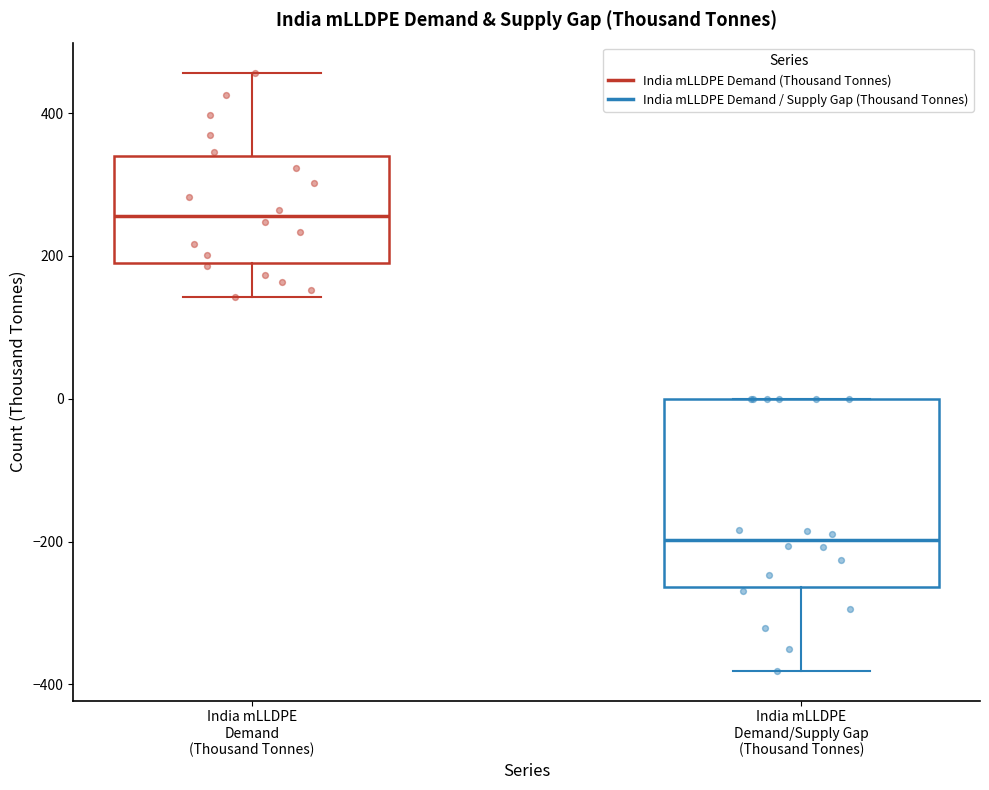

Which box's median line is the lowest?

India mLLDPE Demand/Supply Gap (Thousand Tonnes)